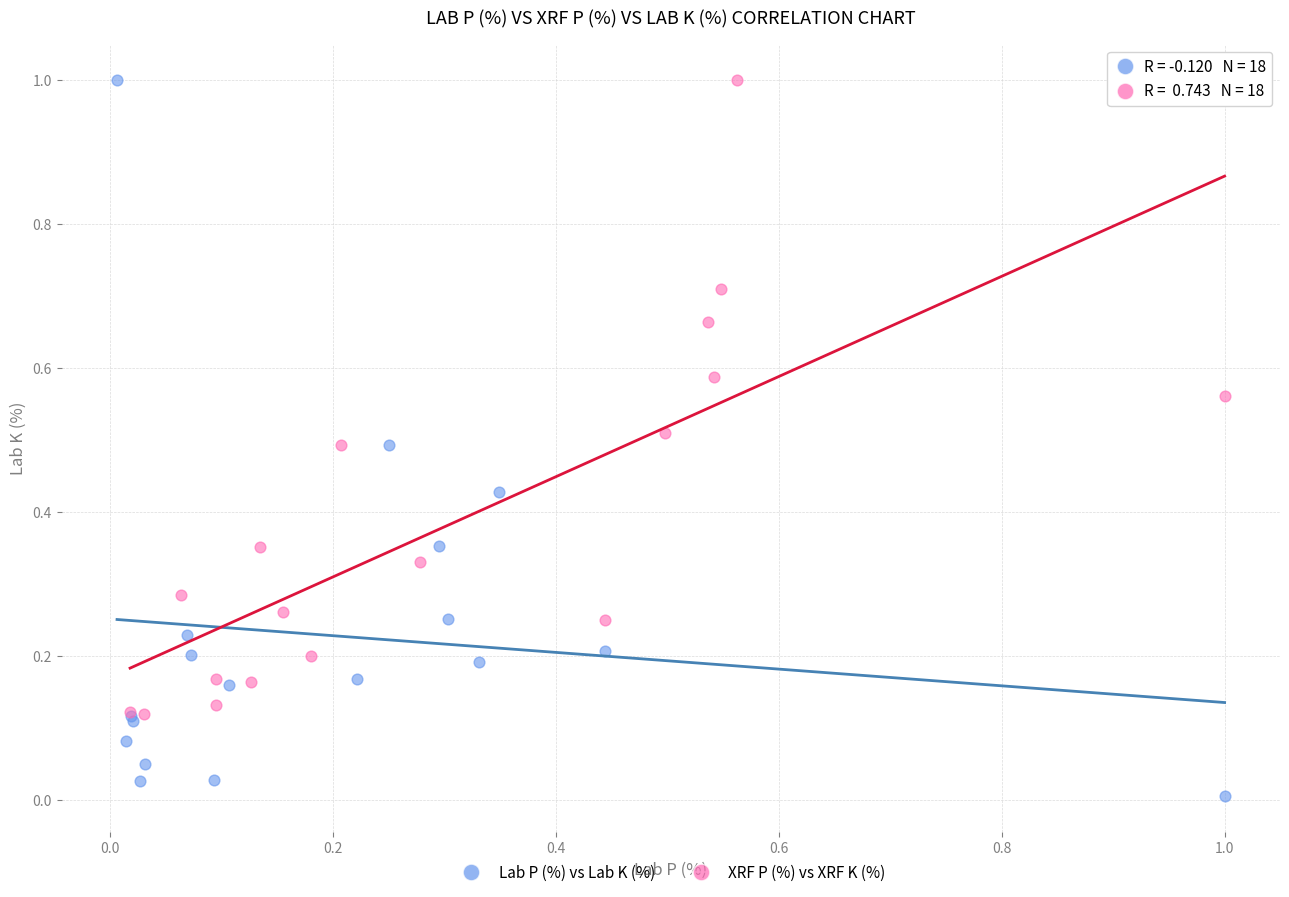

Which series reaches the minimum Y coordinate?

Lab P (%) vs Lab K (%)